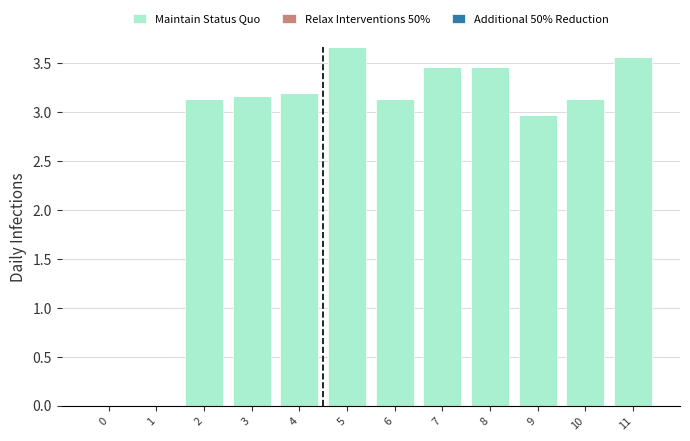

Reading left to right, list all the values displayed in this chart.

0=0.0	1=0.0	2=3.1	3=3.2	4=3.2	5=3.7	6=3.1	7=3.5	8=3.5	9=3.0	10=3.1	11=3.6